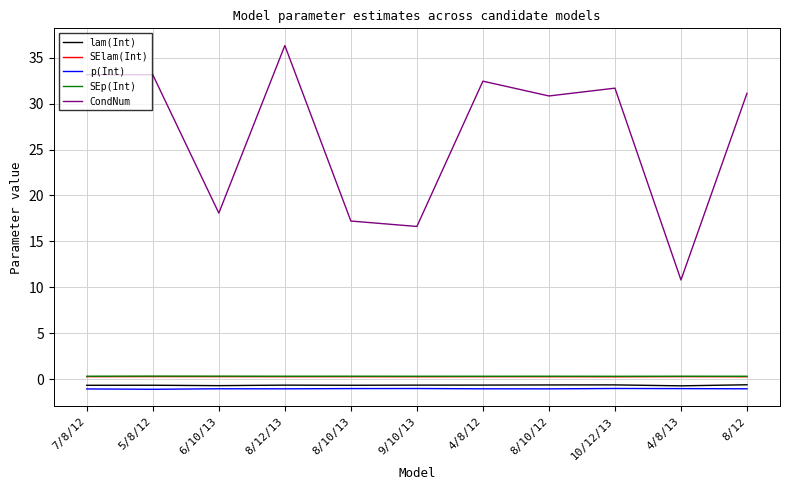

What position from the right is 6/10/13?

9